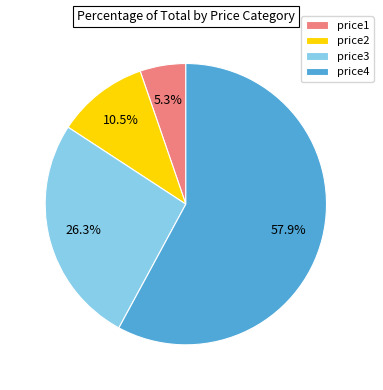

What is the smallest slice in the pie chart?

price1